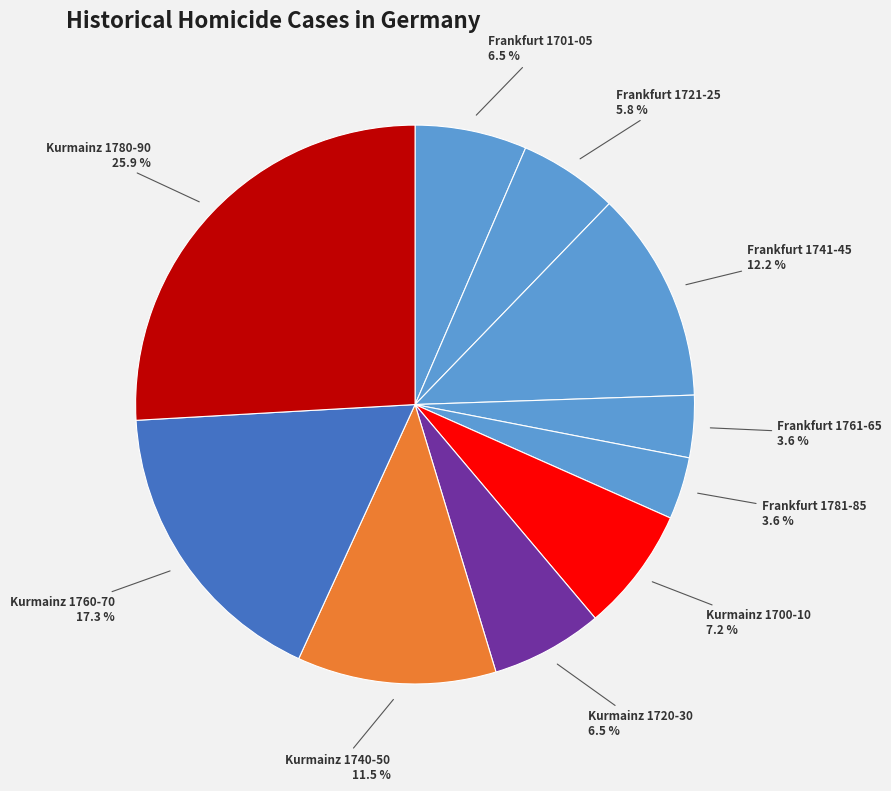

Is there any slice that represents more than half of the pie?

No